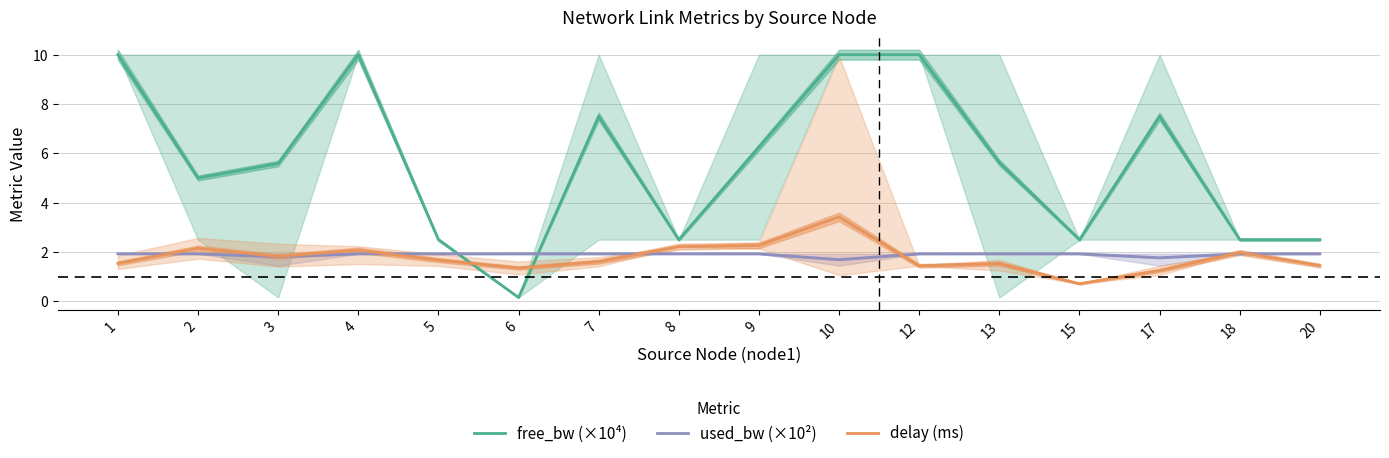

How many interior local peaks does the used_bw (×10²) series have?

3